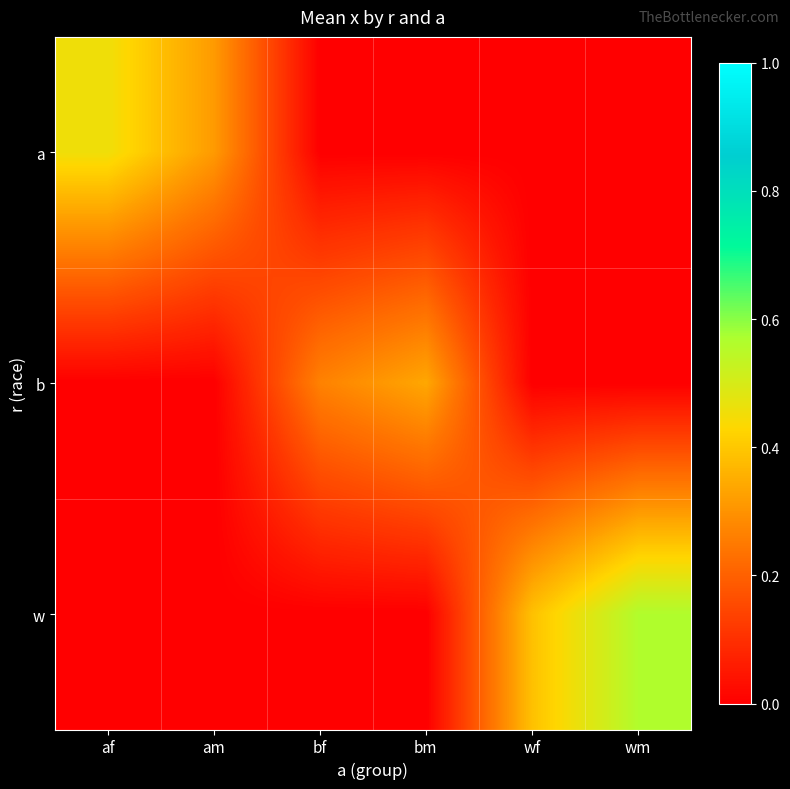

Which series has the largest range (max minus min)?

w